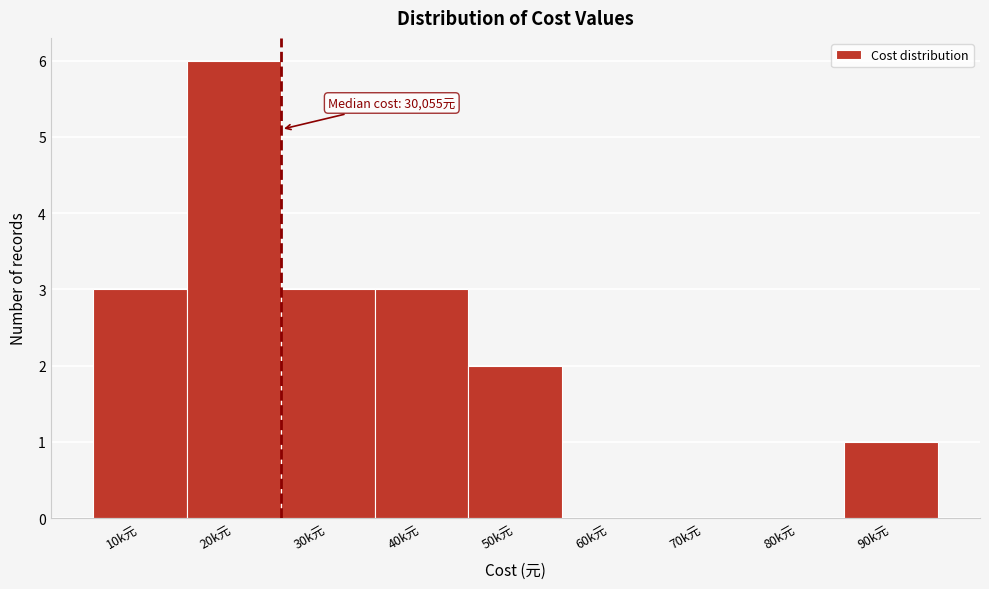

Reading left to right, what are all the values shown in this chart?

10k元=3	20k元=6	30k元=3	40k元=3	50k元=2	60k元=0	70k元=0	80k元=0	90k元=1